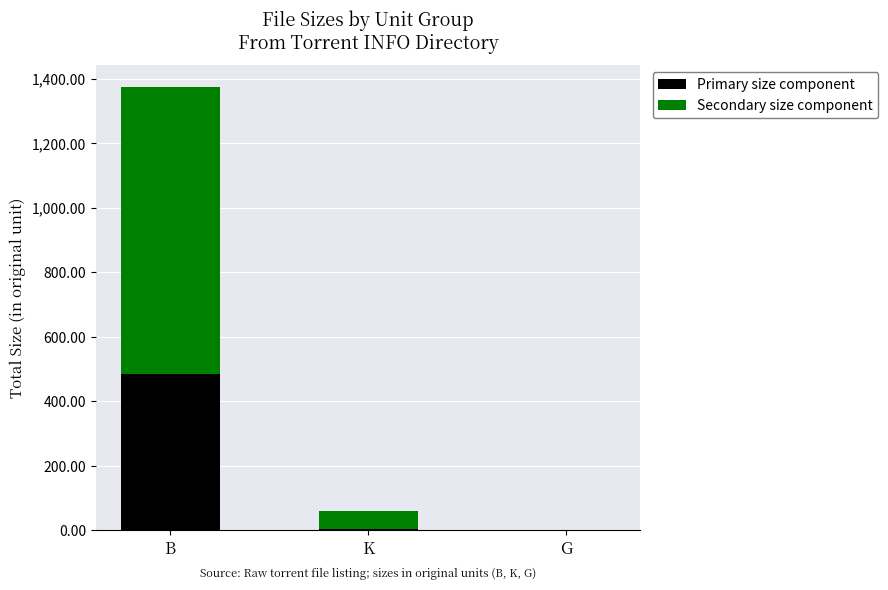

Is it true that Primary size component equals 694.5 at B?

False